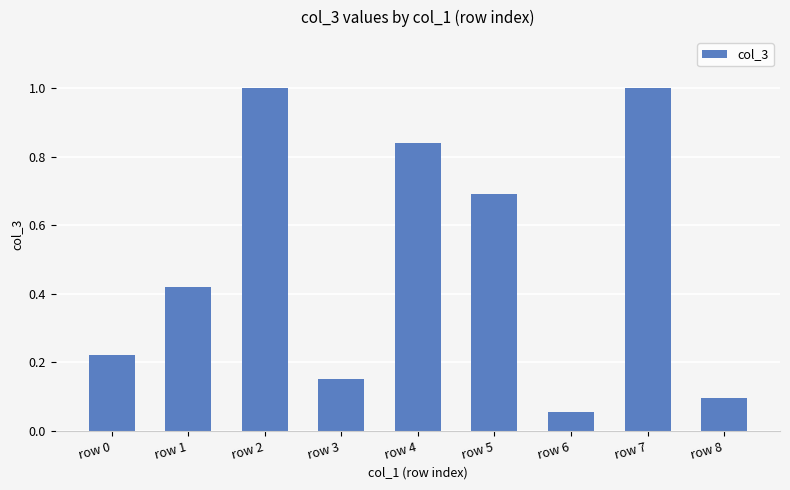

What is the difference between the maximum and minimum values?

0.9